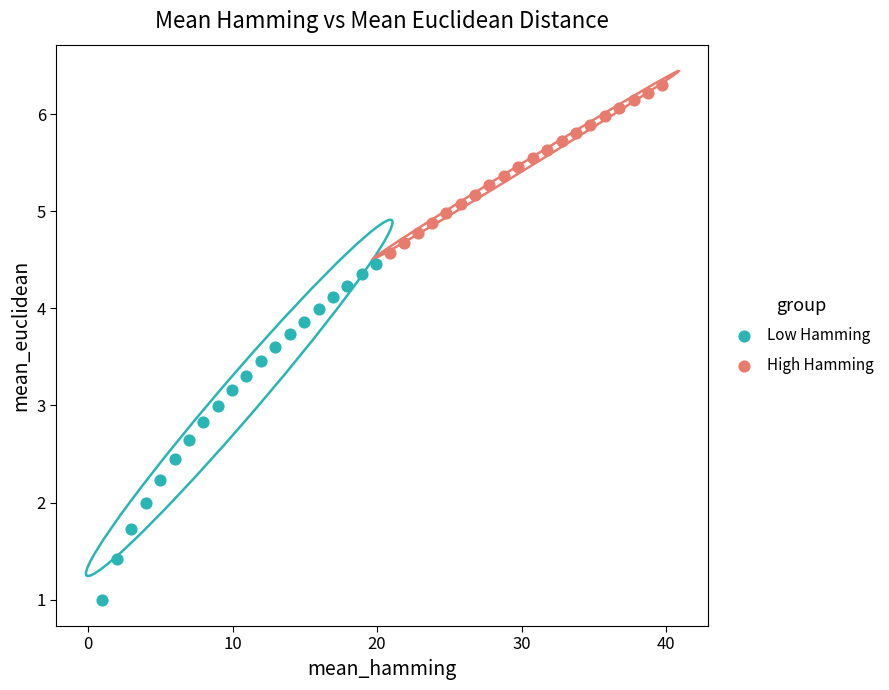

Which series reaches the minimum Y coordinate?

Low Hamming